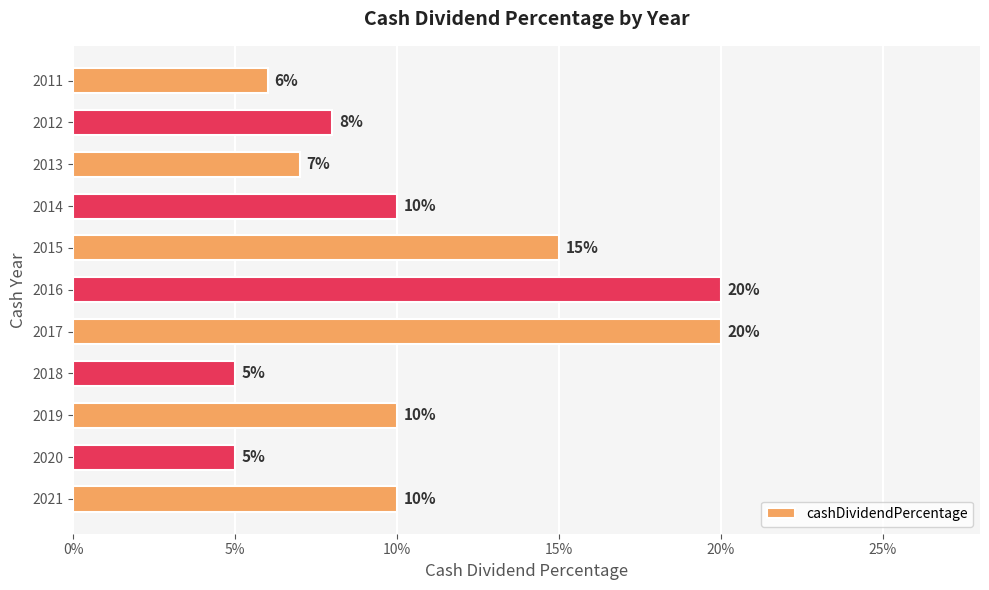

Are the bars horizontal?

Yes